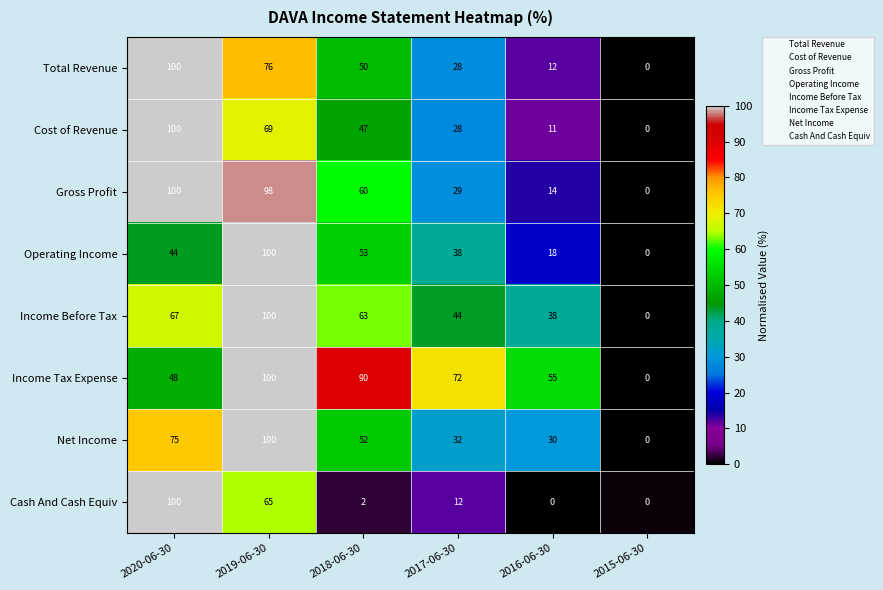

Read the Cost of Revenue value at 2019-06-30, to the nearest 50.

50